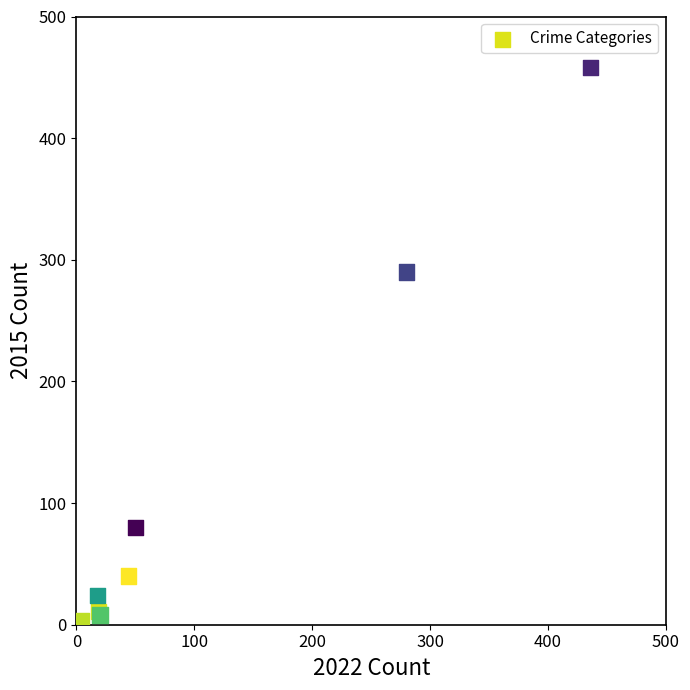

What Y value in the scatter plot is closest to 230?

290